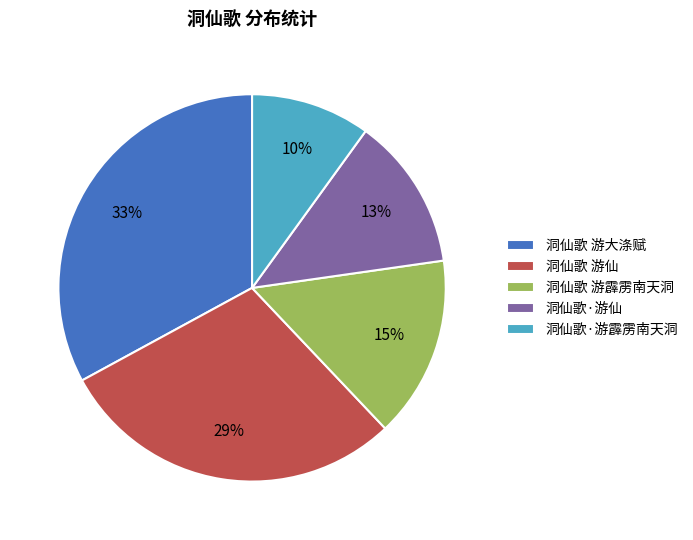

What is the largest slice in the pie chart?

洞仙歌 游大涤赋